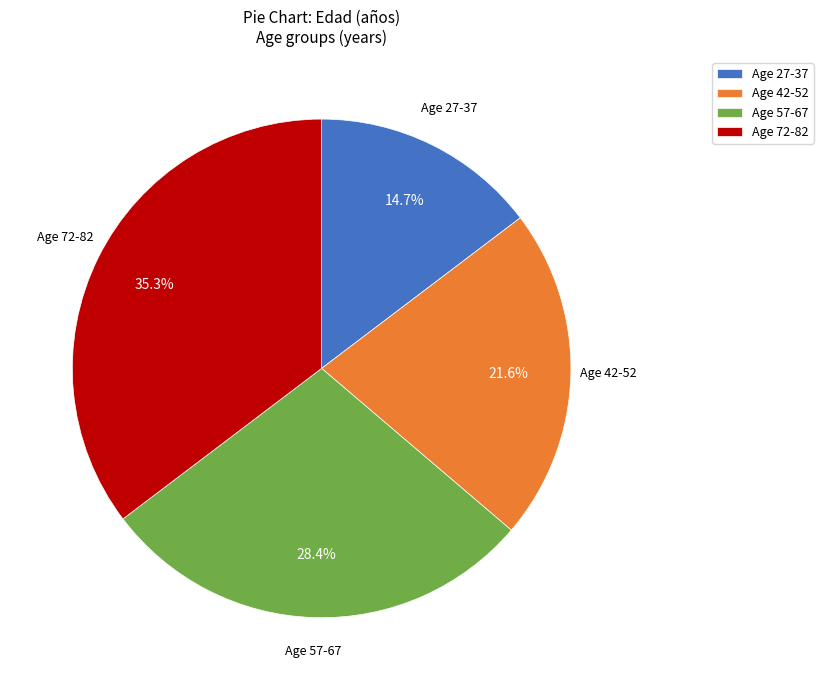

How many segments does this pie chart have?

4